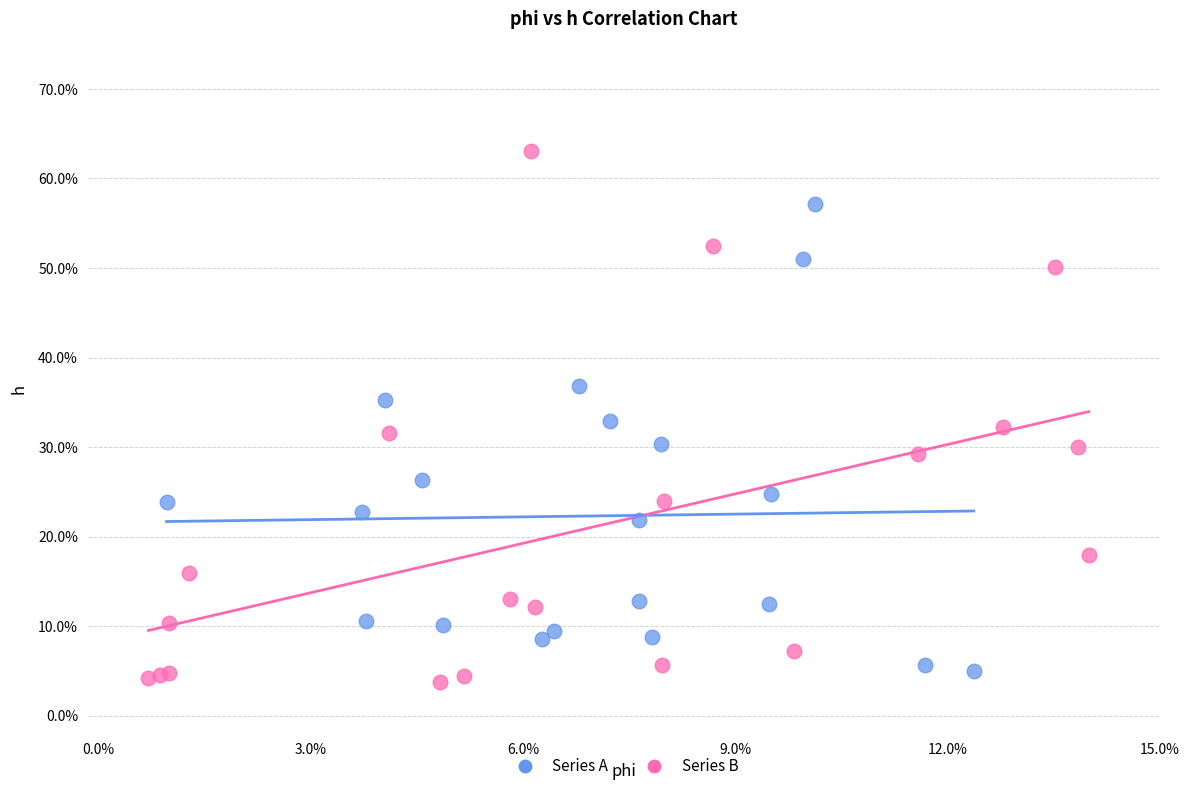

Which series contains the highest Y value?

Series B